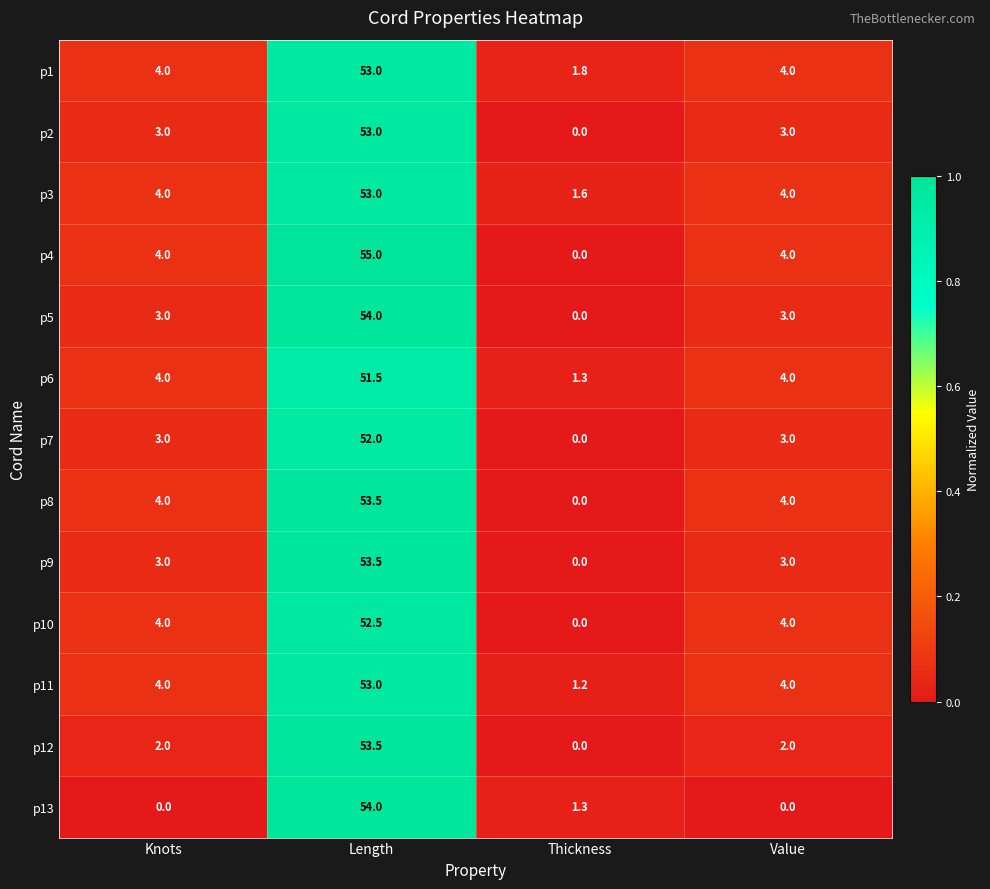

True or false: p5 has a value of 54.0 at Length.

True